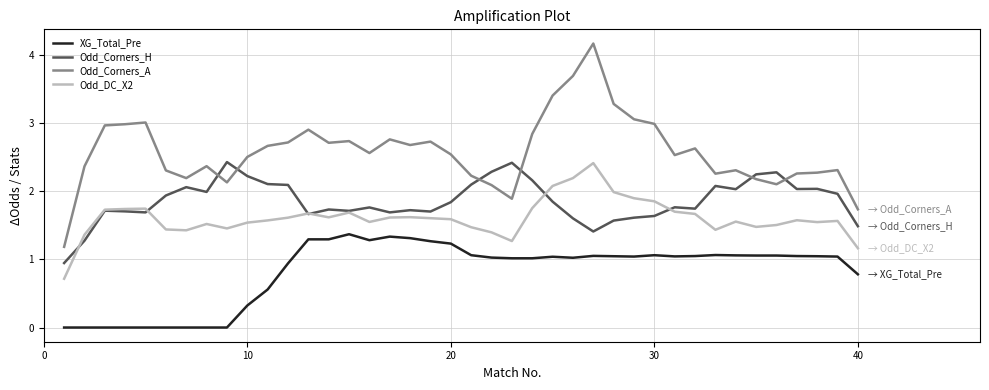

Which series has the largest total across all categories?

Odd_Corners_A